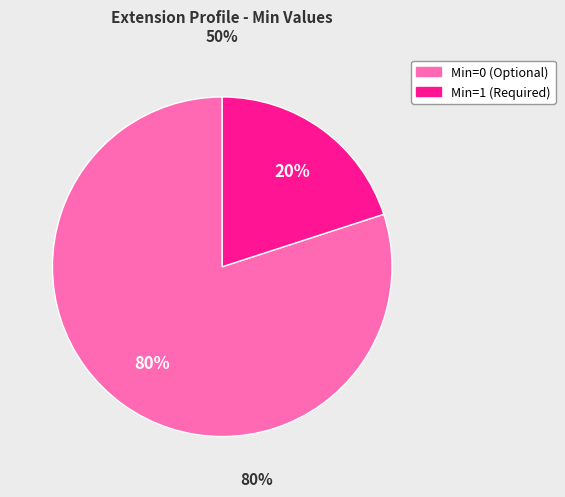

To the nearest percent, what is the difference between the largest and smallest slice percentages?

60%